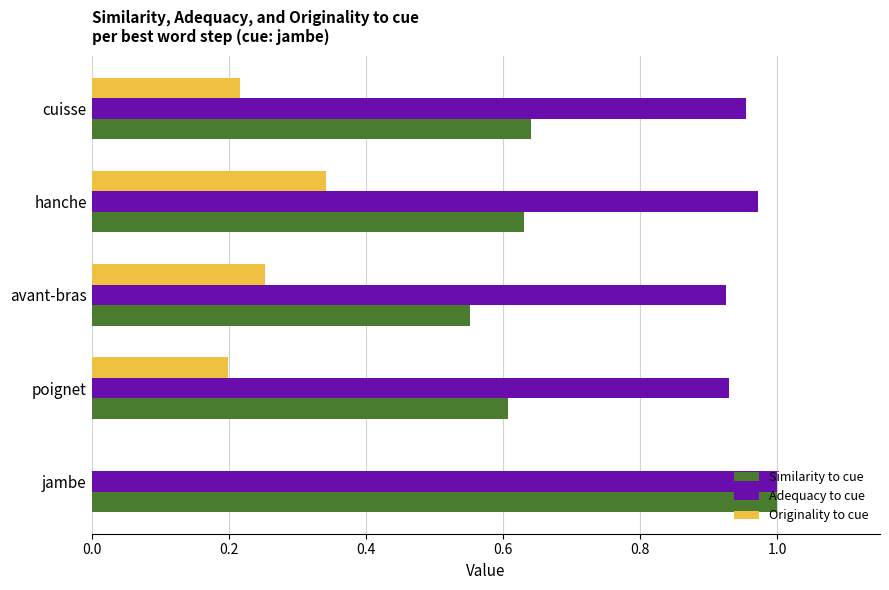

Which series has the widest spread of values?

Similarity to cue